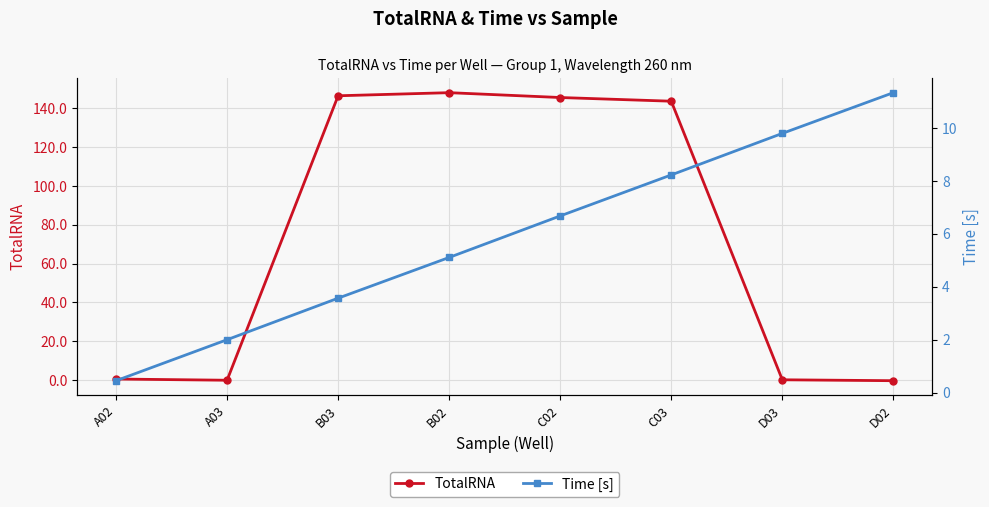

Reading left to right, list all the values displayed in this chart.

TotalRNA: A02=0.5	A03=-0.2	B03=146.5	B02=148.1	C02=145.6	C03=143.7	D03=0.1	D02=-0.4
Time [s]: A02=0.5	A03=2.0	B03=3.6	B02=5.1	C02=6.7	C03=8.2	D03=9.8	D02=11.3